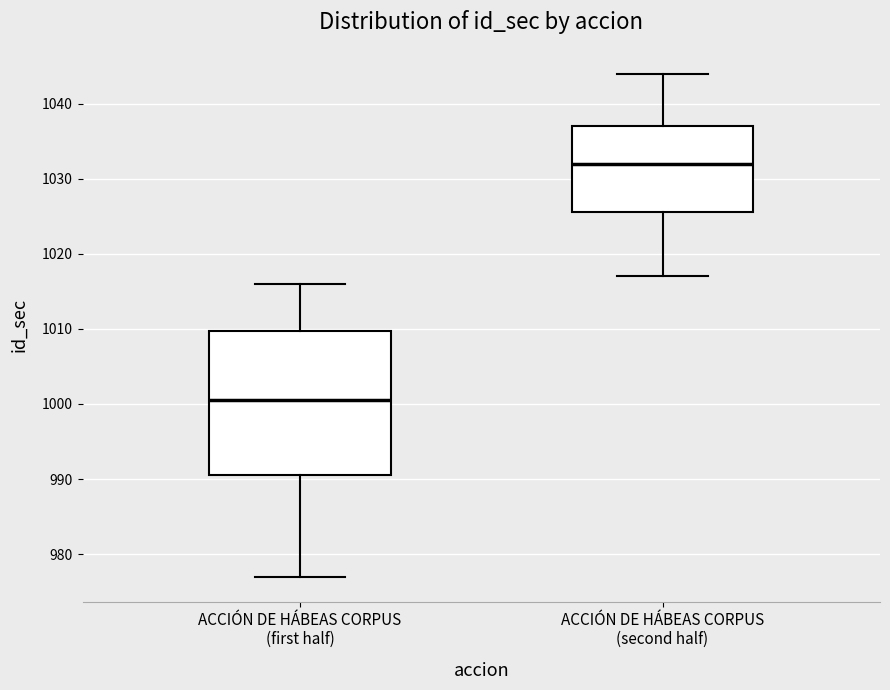

Which box has the highest median line?

ACCIÓN DE HÁBEAS CORPUS (second half)